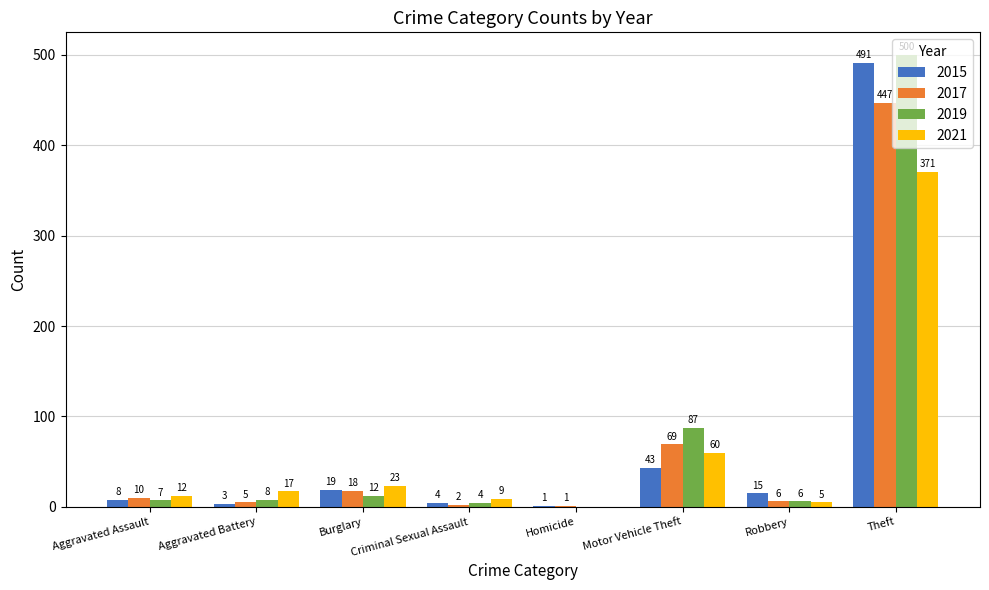

What is the difference between the 2021 values at Motor Vehicle Theft and Homicide?

60